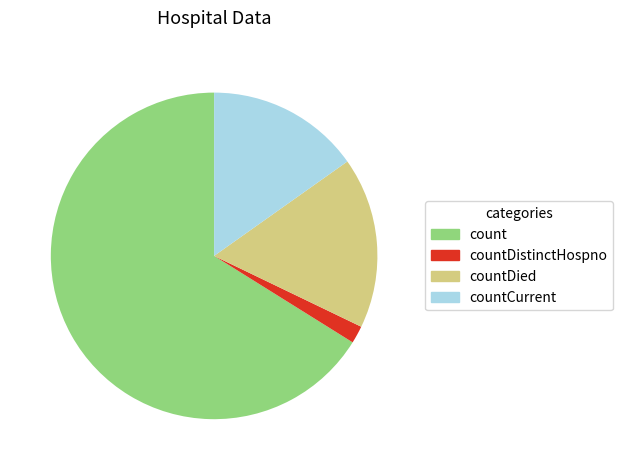

Approximately how many times larger is the value at count compared to countDistinctHospno?

38.0